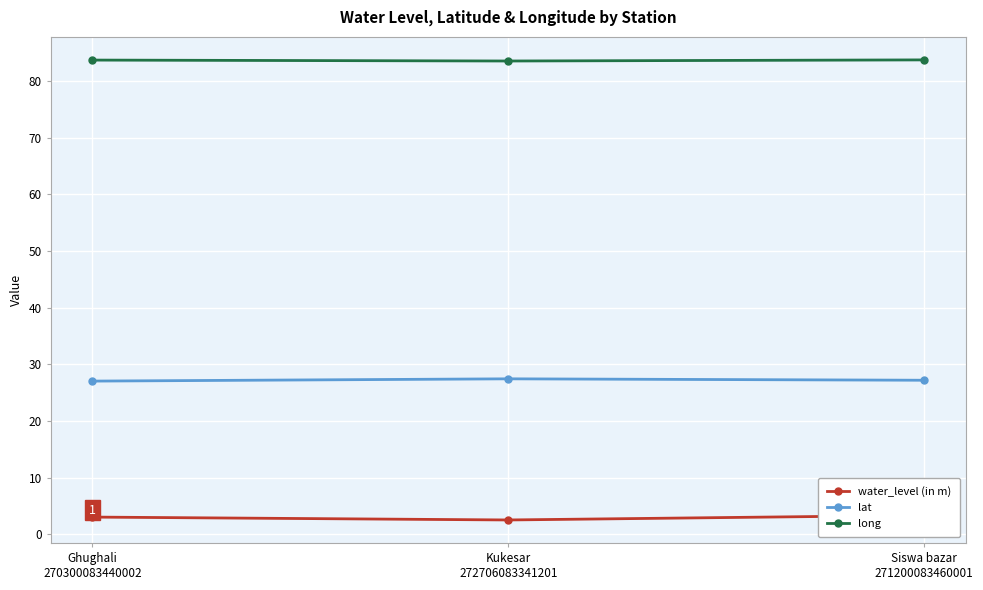

Rank the series at Siswa bazar
271200083460001 from lowest to highest value.

water_level (in m), lat, long